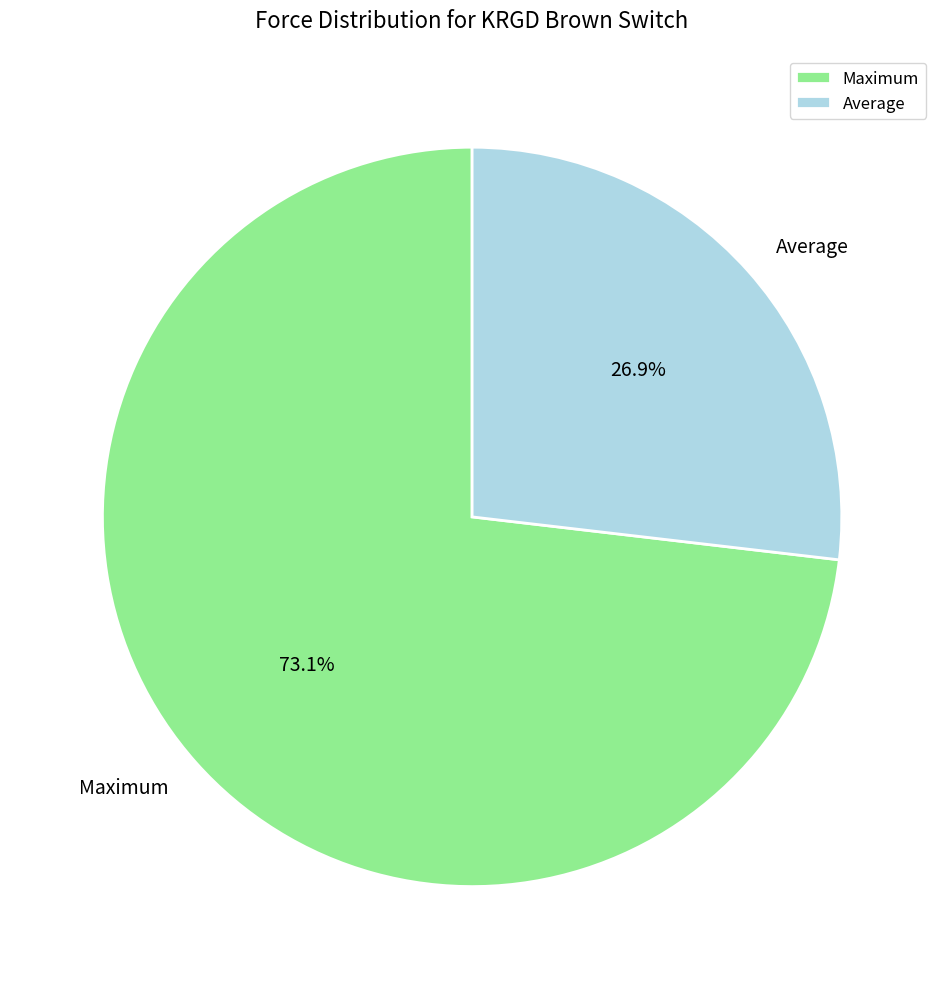

Count the number of slices in the pie.

2